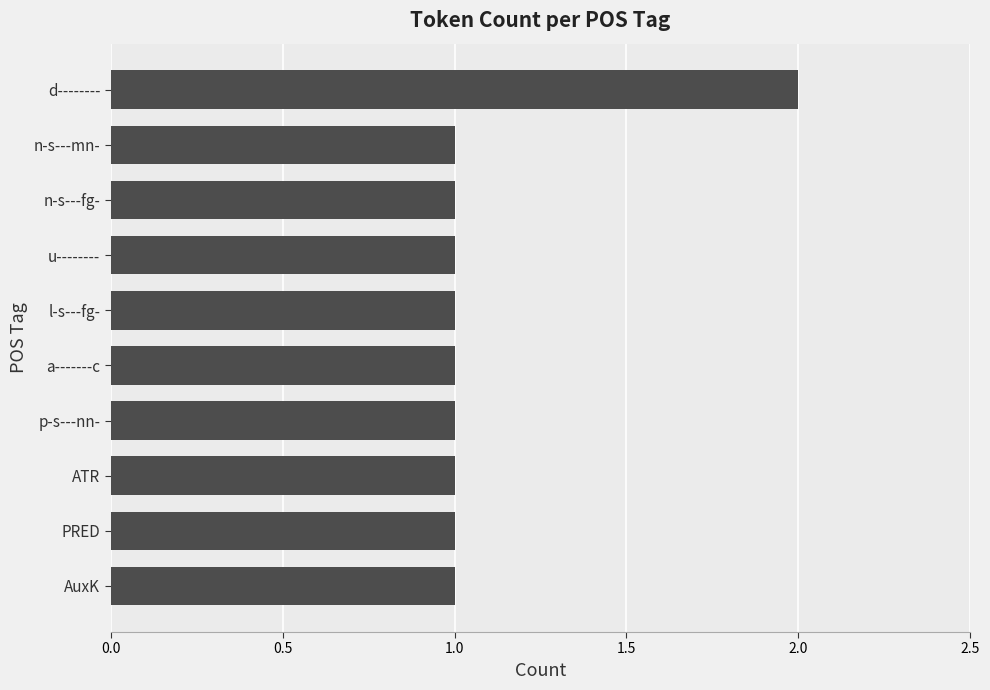

Reading bottom to top, what are all the values shown in this chart?

1	1	1	1	1	1	1	1	1	2